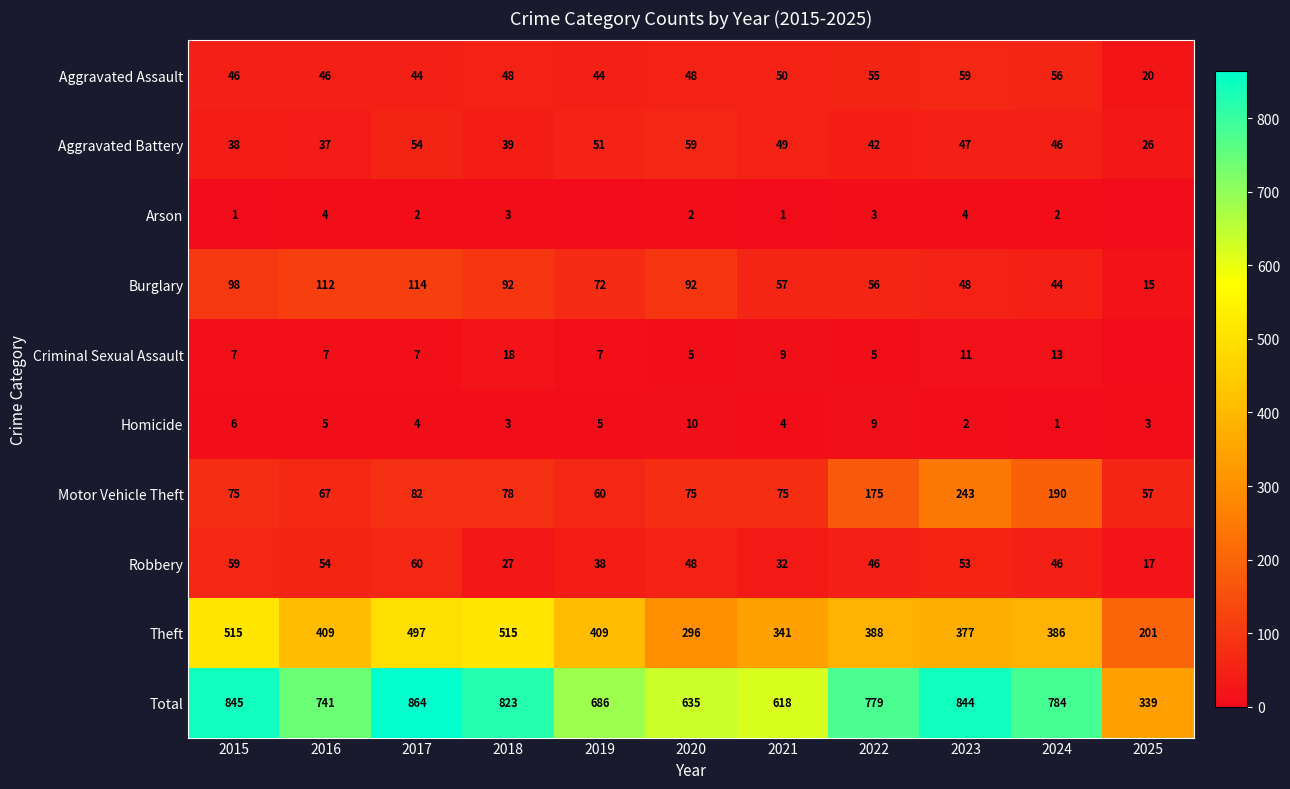

What is the average value of the Robbery series?

44